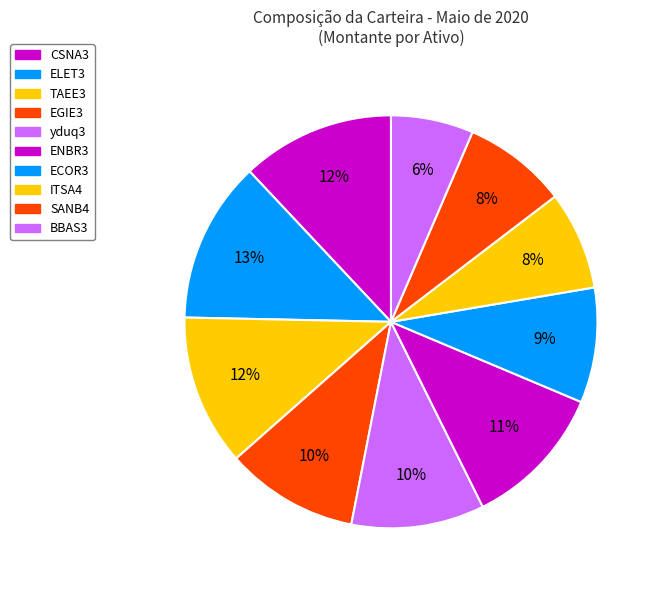

Is it true that ECOR3 is 20% of the pie?

False